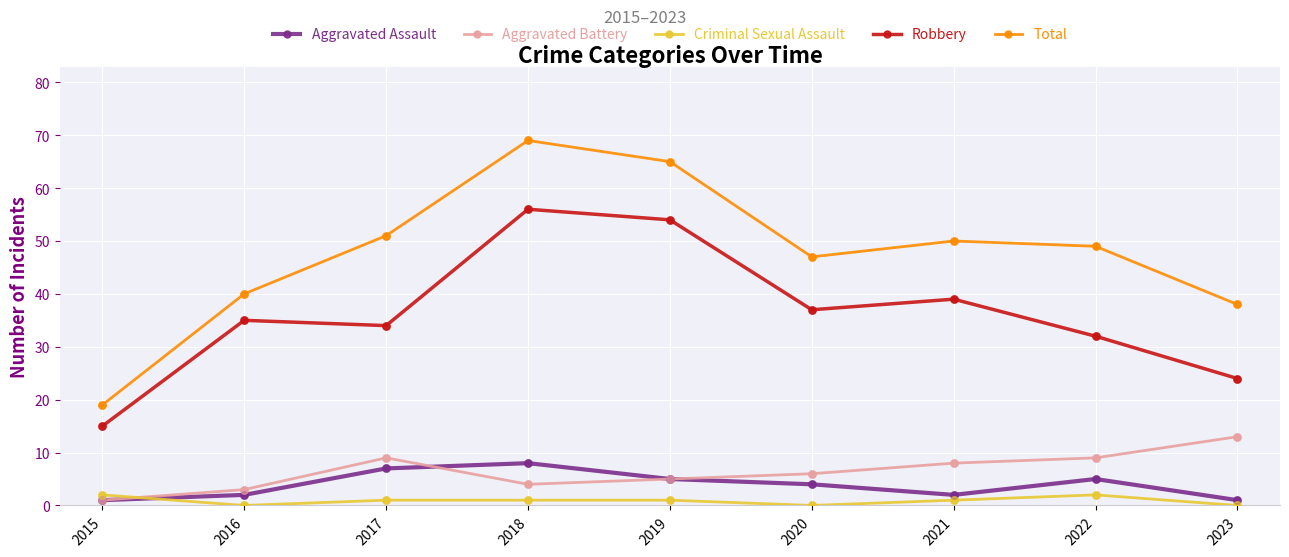

At how many categories does at least one series exceed 35?

8